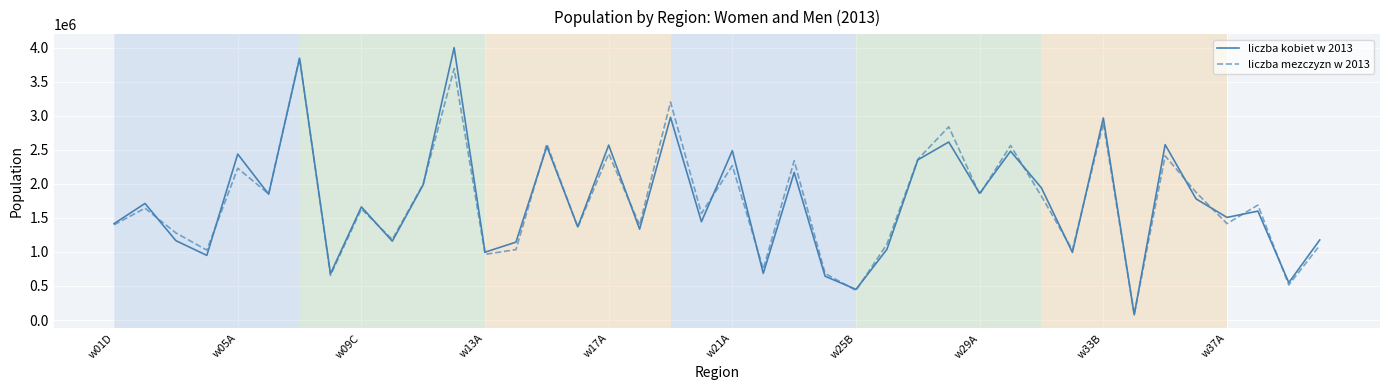

Is this an area chart (filled region under the line)?

No